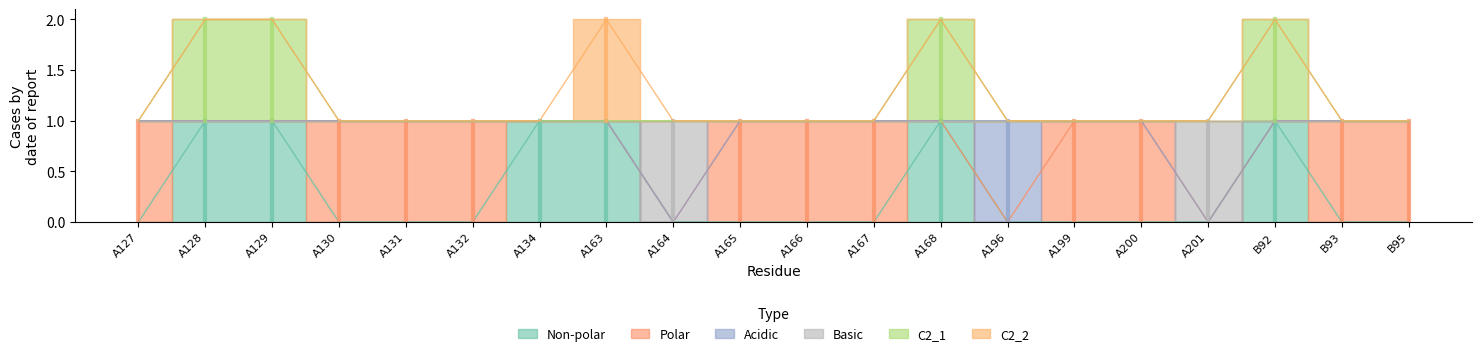

What is the label of the 14th point from the left?

A196